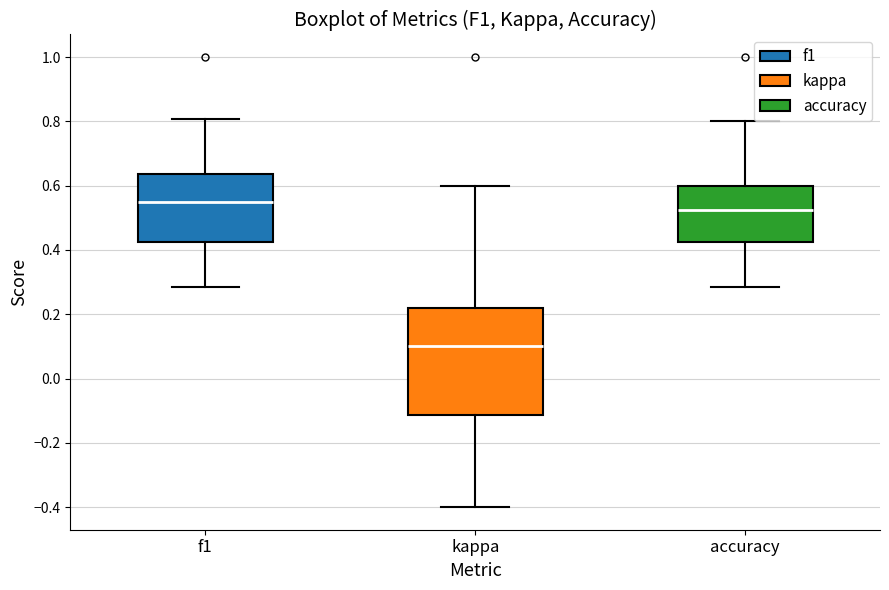

Reading left to right, transcribe this box plot: for each box, give where its median line is, the range the box spans, and where its two whiskers end, as read against the y-axis. The values are not printed on the chart, so give them approximately, as read against the axis.

f1: median 0.54, box 0.42 to 0.64, whiskers 0.28 to 0.80
kappa: median 0.10, box -0.12 to 0.22, whiskers -0.40 to 0.60
accuracy: median 0.52, box 0.42 to 0.60, whiskers 0.28 to 0.80